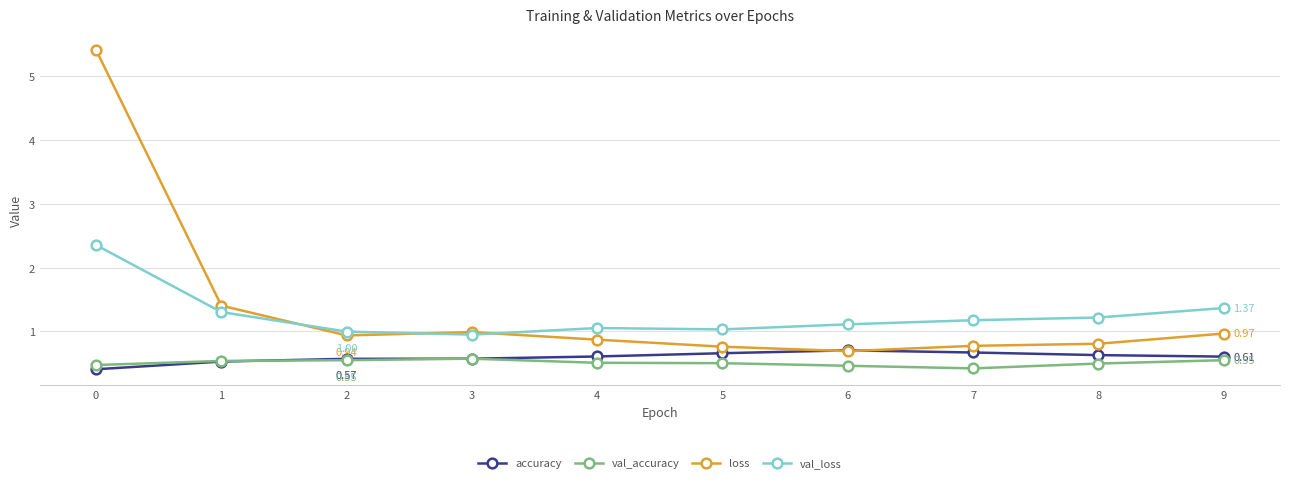

How many lines are shown in the chart?

4